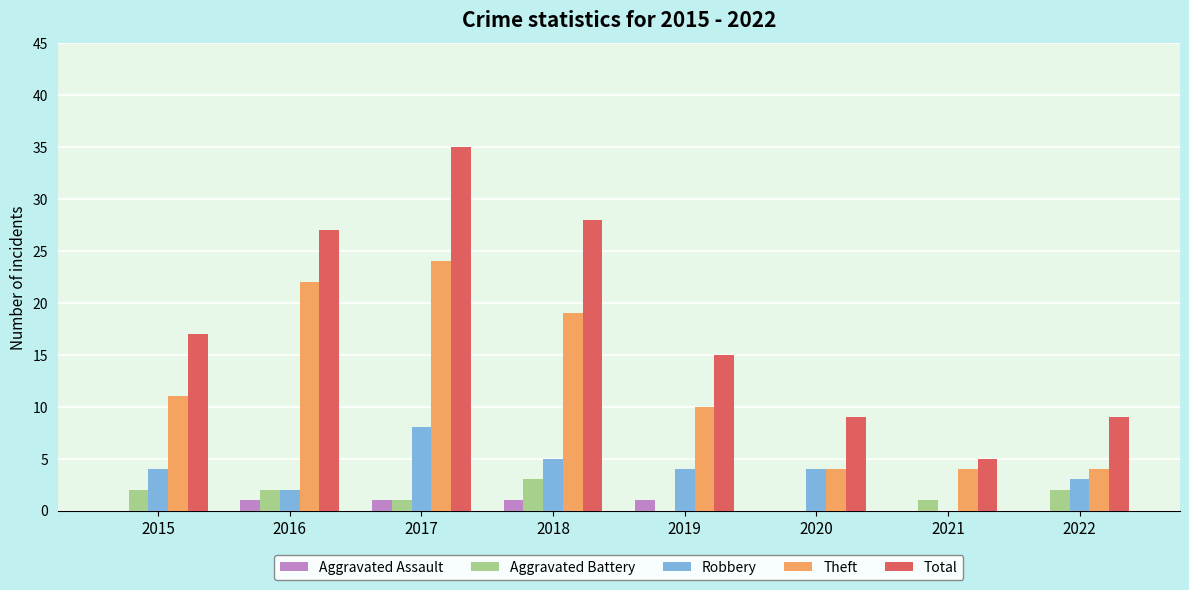

At which category is the sum across all series the highest?

2017